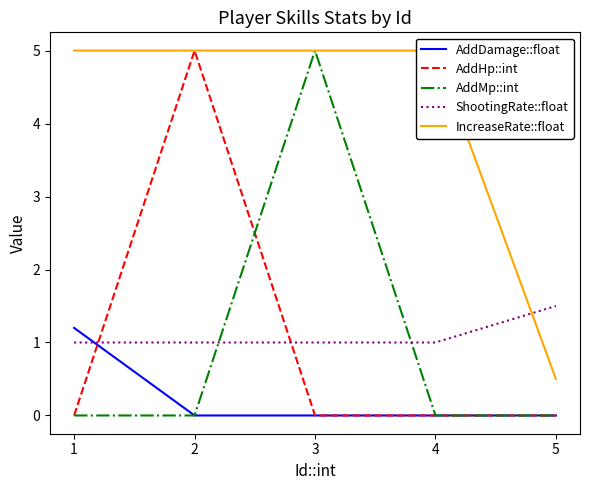

List the labels in order of AddMp::int value, largest first.

3, 1, 2, 4, 5